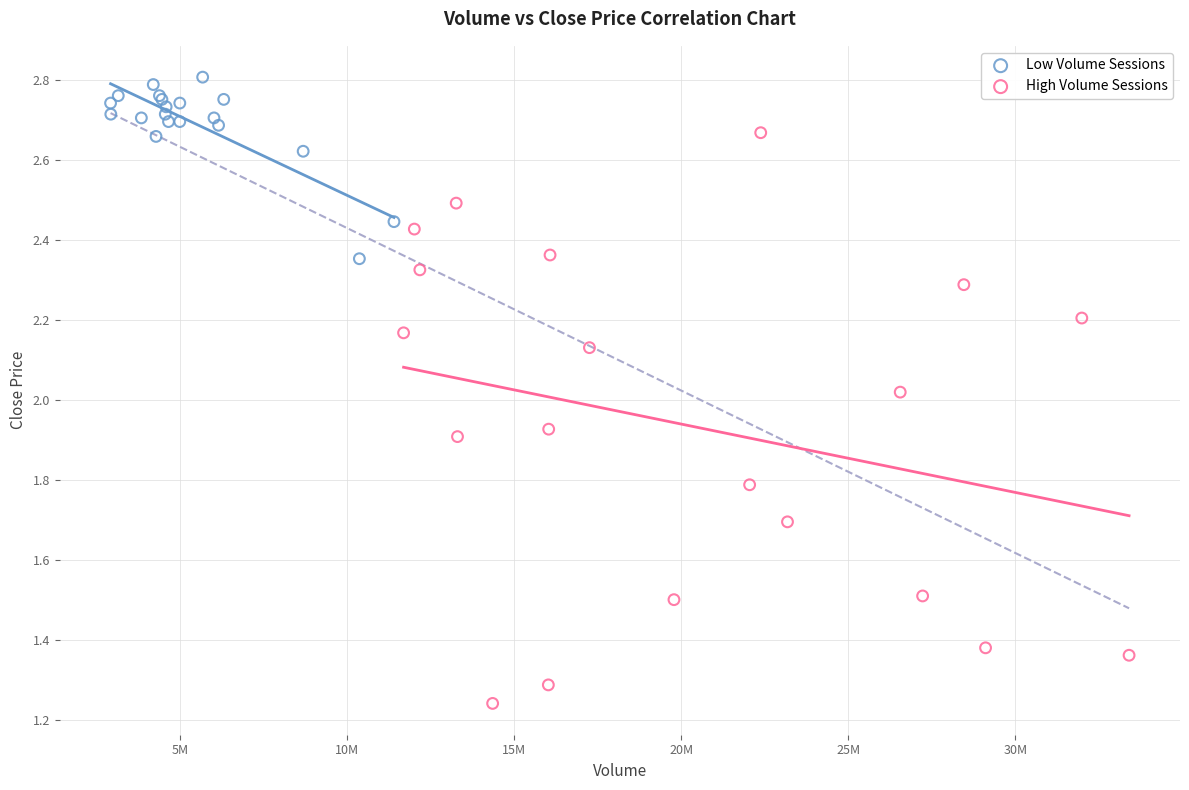

Which series has the largest Y range (max minus min)?

High Volume Sessions